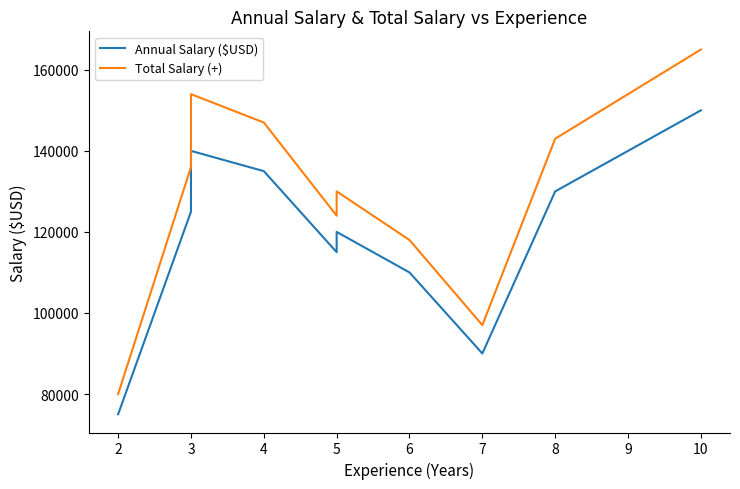

What is the value of the Total Salary (+) point at the 4th from the left?

147000